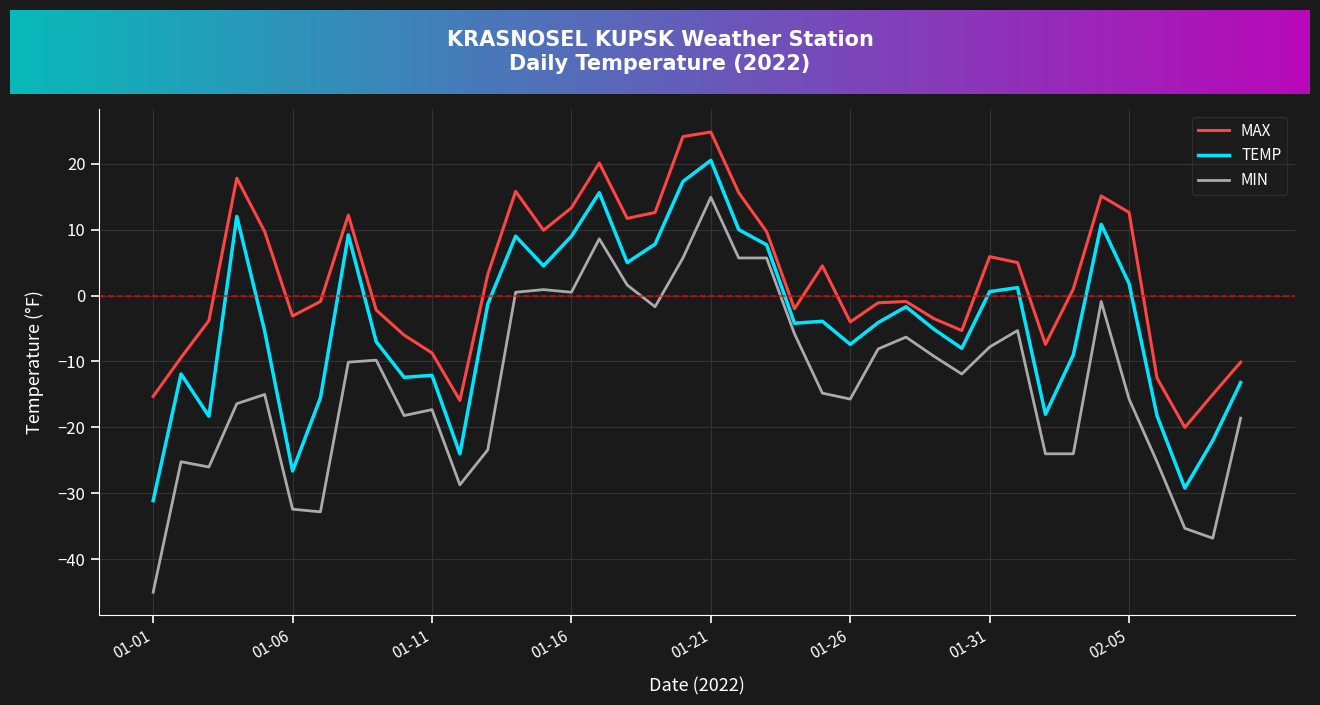

True or false: MIN and MAX cross at least once.

False